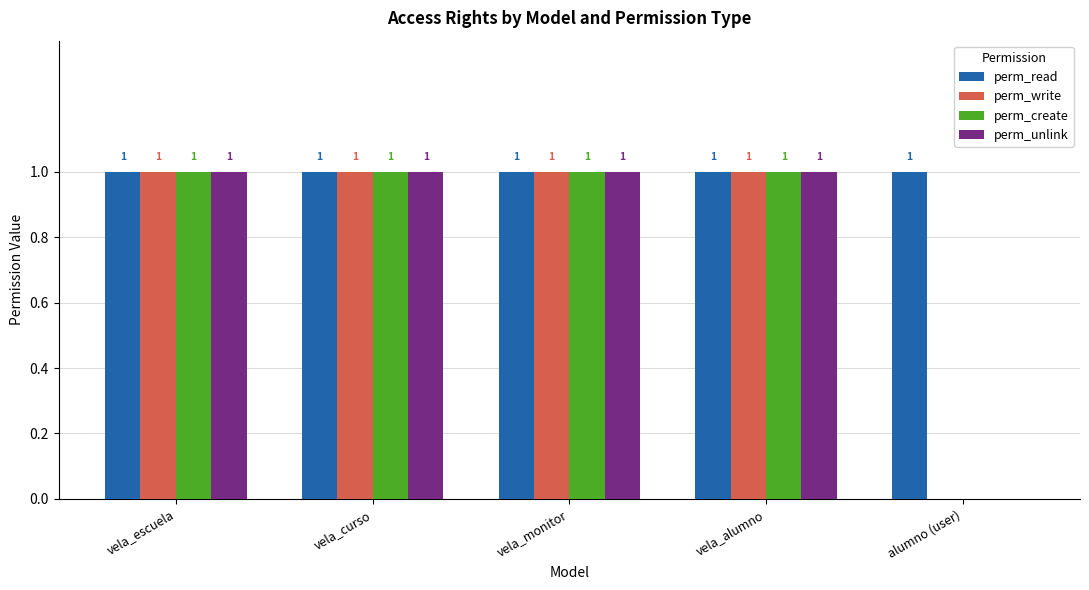

Which series has the largest total across all categories?

perm_read